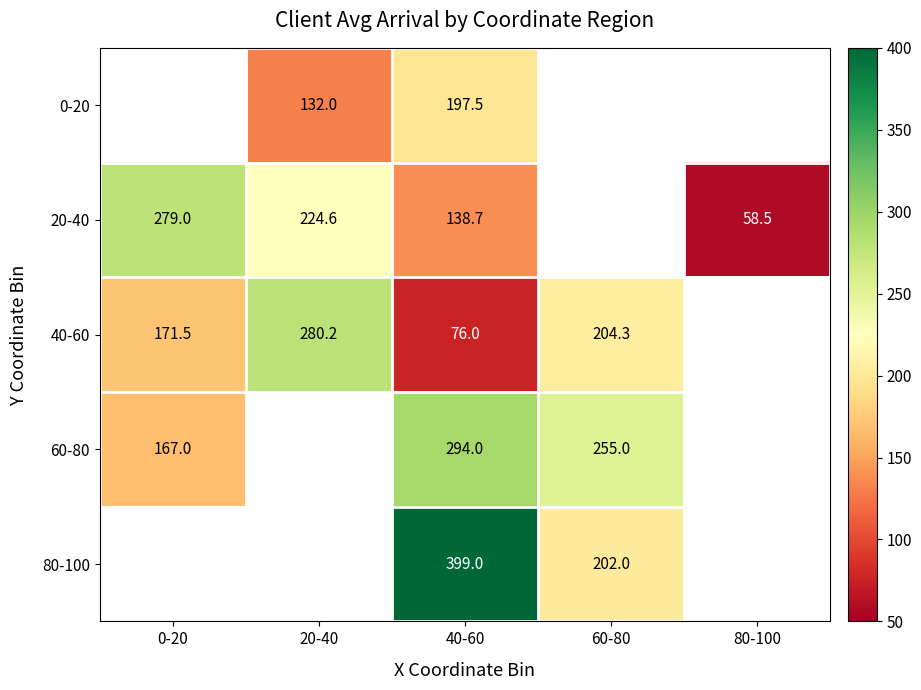

What is the spread (max minus min) of values at 40-60?

323.0